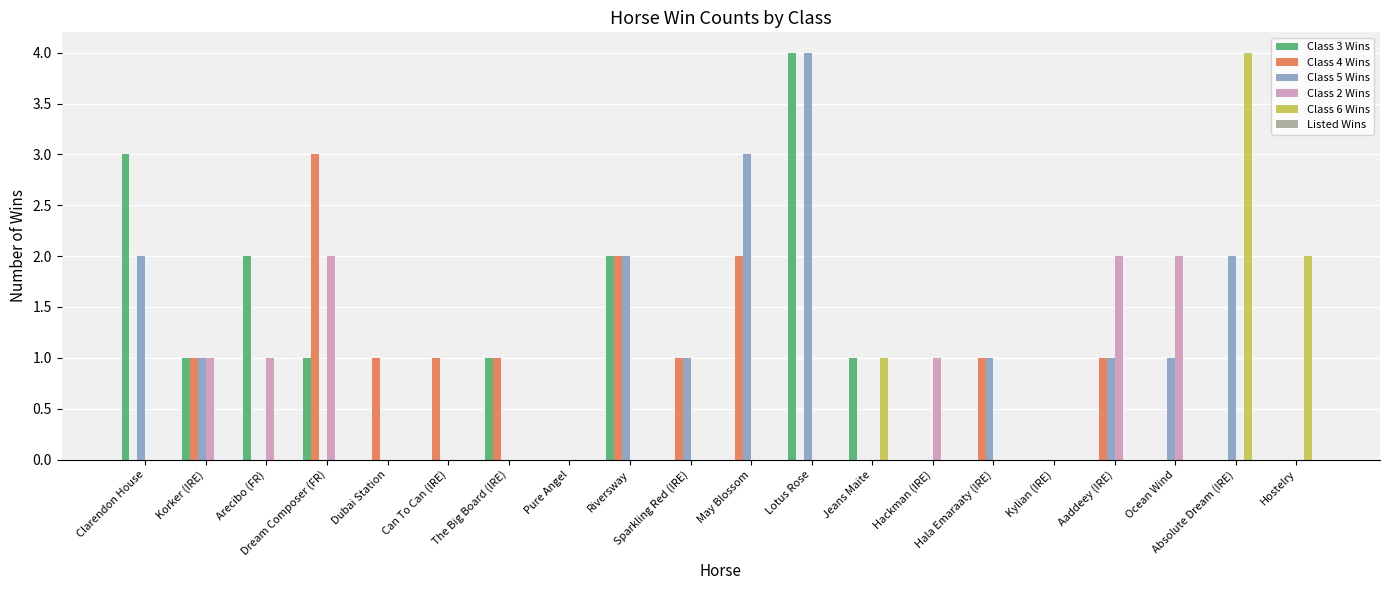

What is the greatest value displayed?

4